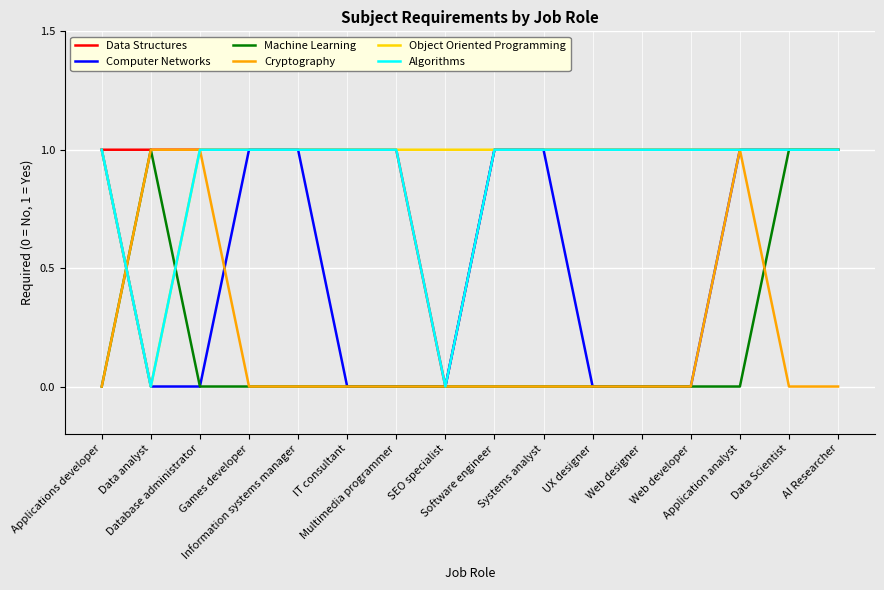

The Object Oriented Programming series shows 0 at UX designer. True or false?

False